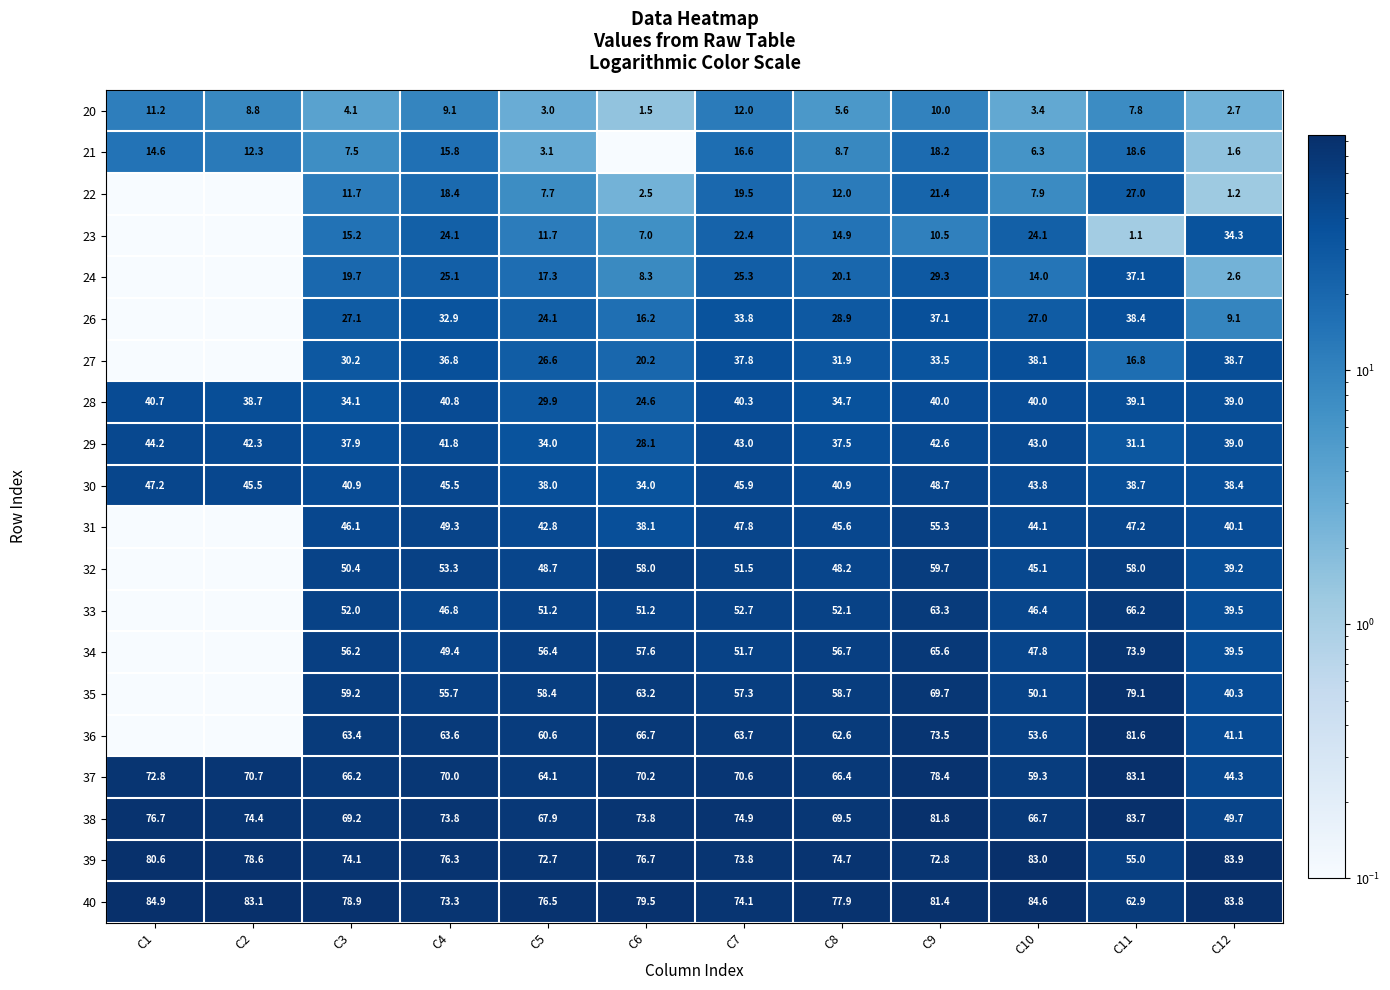

Is the value of 40 at C5 greater than the value of 32 at C8?

Yes